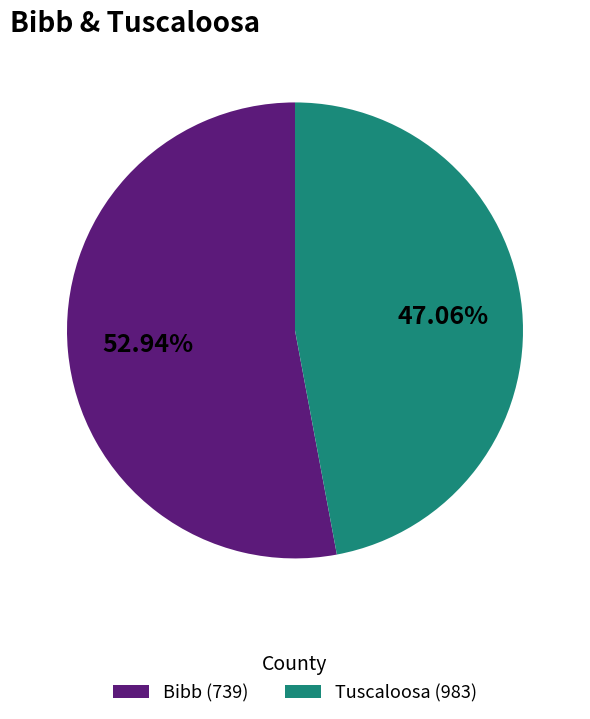

Which category accounts for the majority?

Bibb (739)